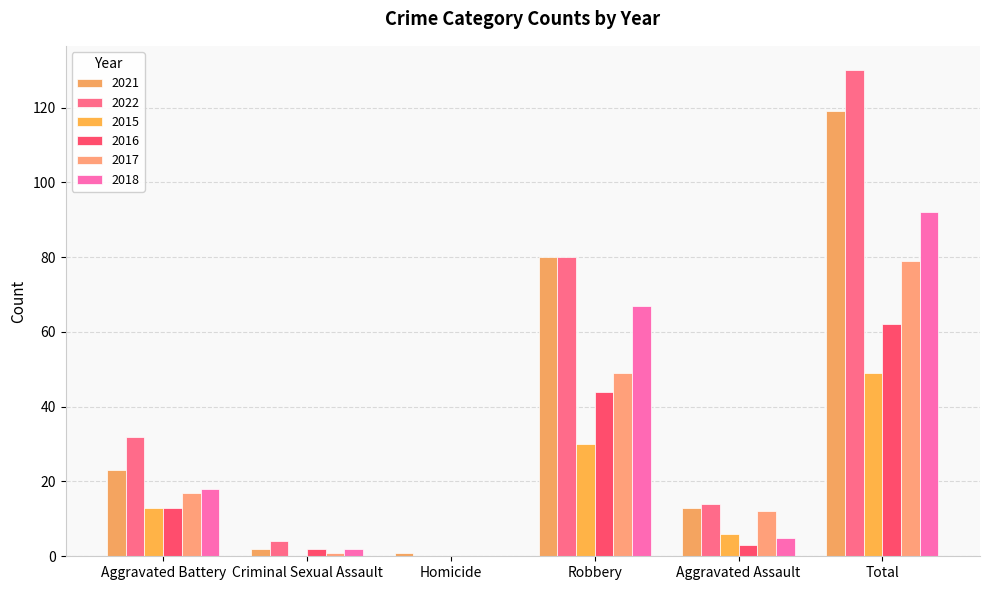

Which series has the largest total across all categories?

2022